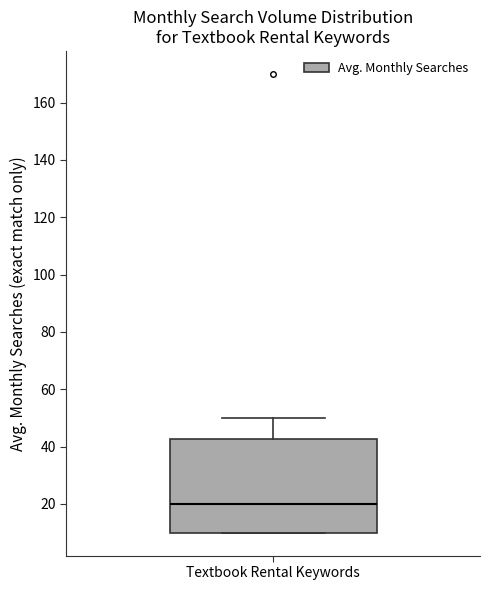

Read this box plot against the y-axis: the position of the median line, the range covered by the box, and the ends of both whiskers. The values are not printed on the chart, so give them approximately, as read against the axis.

median 20, box 10 to 42, whiskers 10 to 50